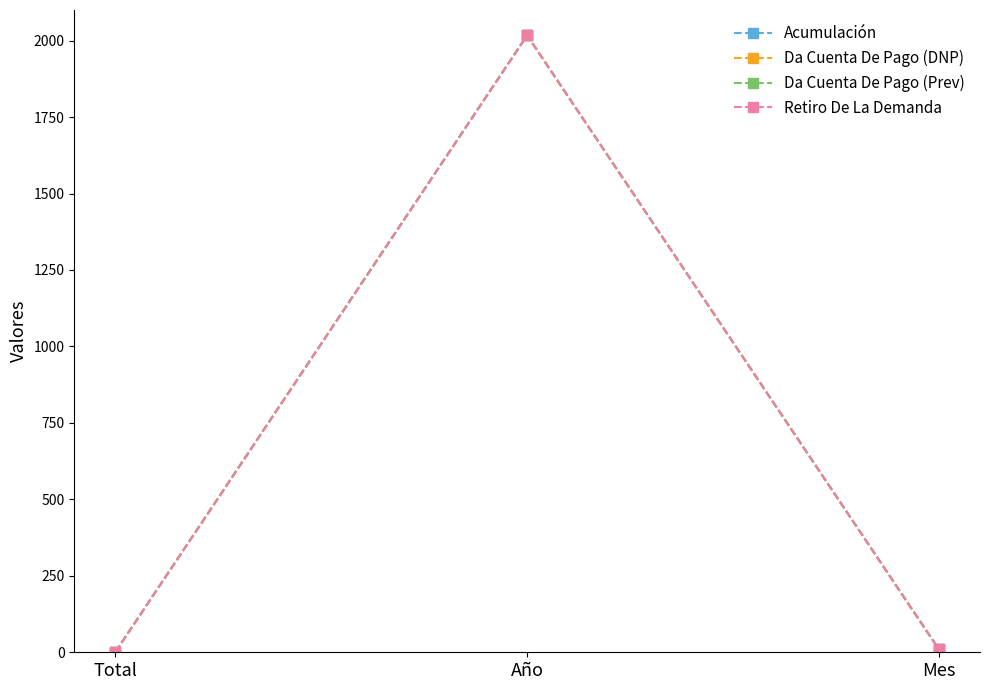

What is the total value across all series at Mes?

40